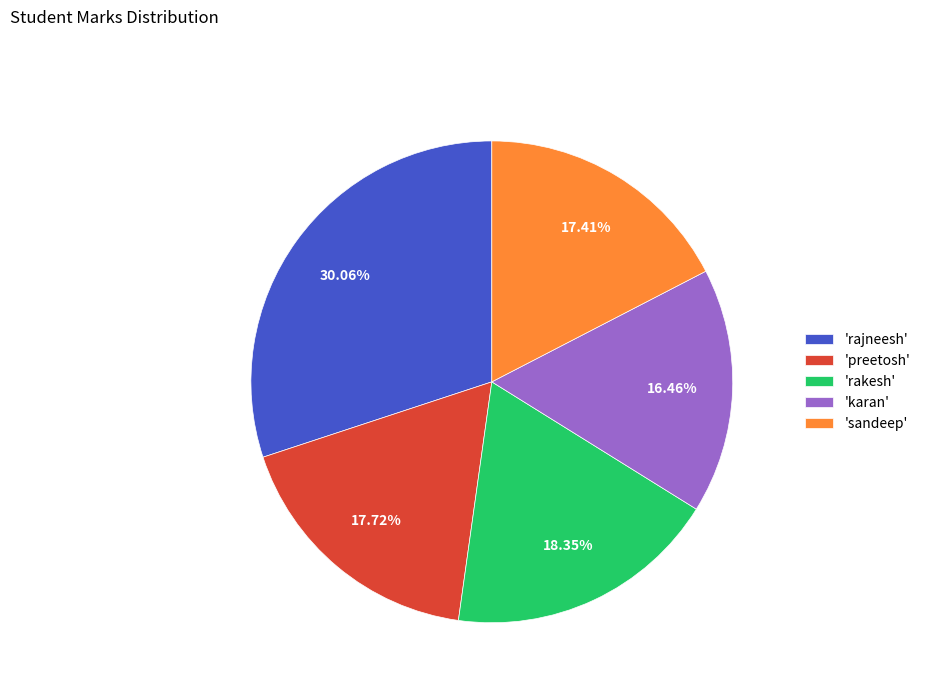

Do 'preetosh' and 'sandeep' together represent more than half of the pie?

No